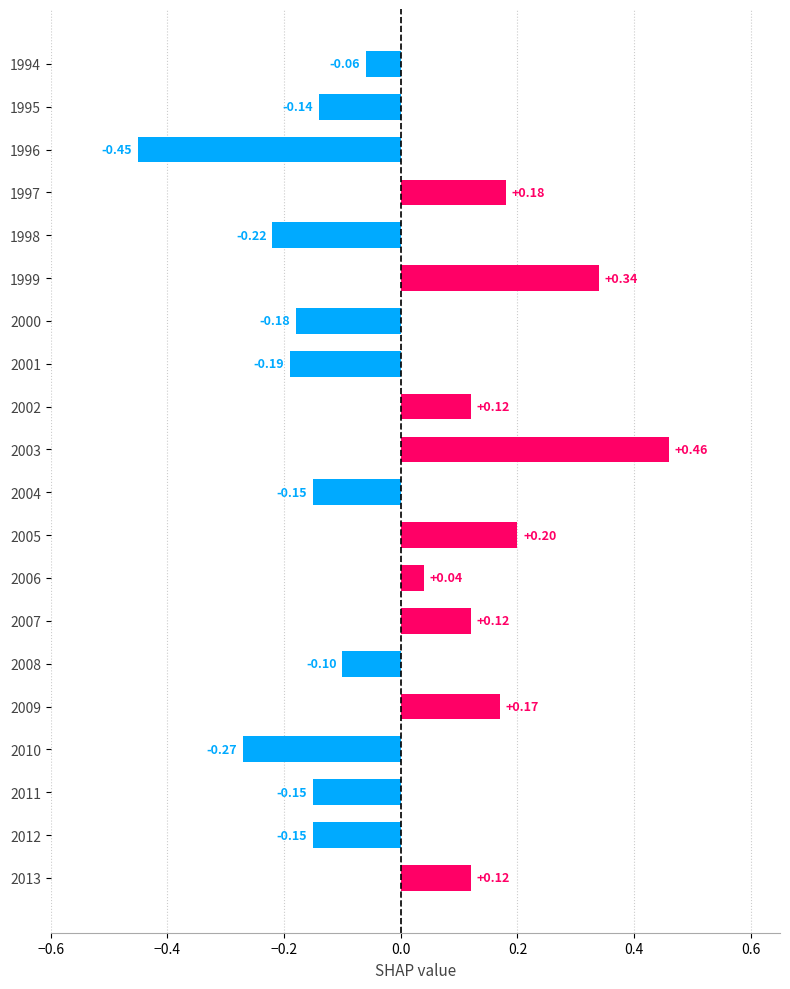

Between 2005 and 1994, which is larger?

2005